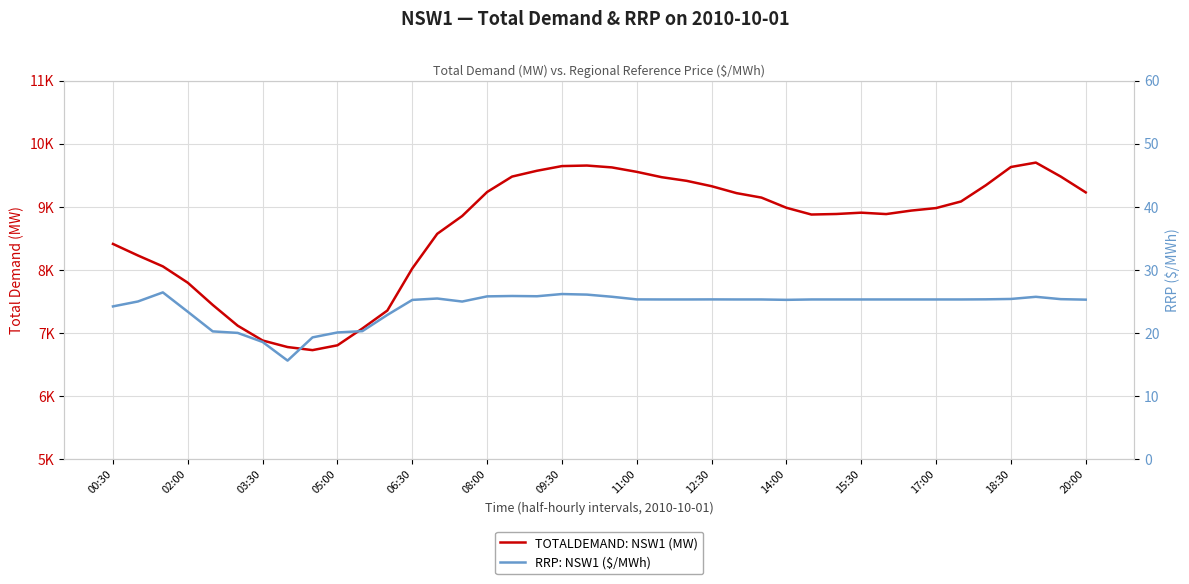

What is the label of the 40th point from the right?

00:30